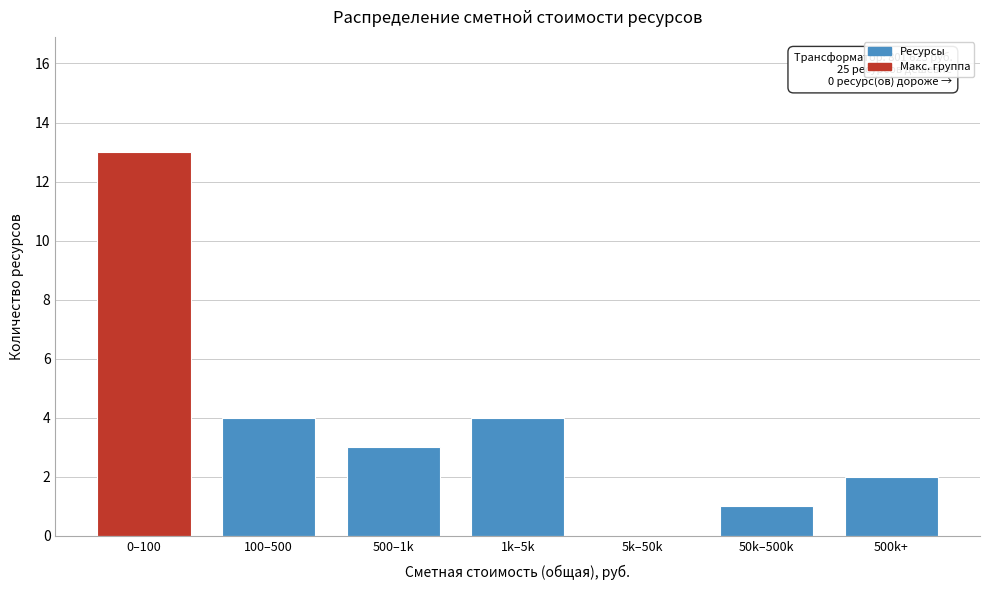

Reading left to right, extract all data points from this chart.

0–100=13	100–500=4	500–1k=3	1k–5k=4	5k–50k=0	50k–500k=1	500k+=2